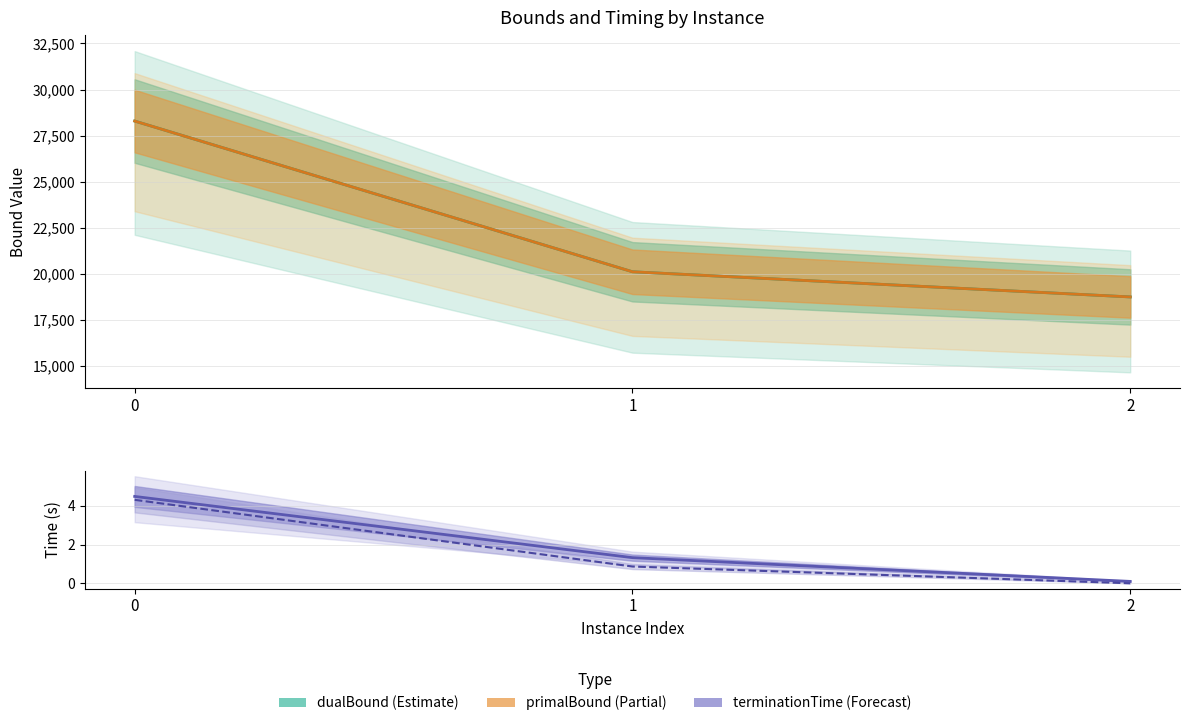

The rootDualBoundTime series shows 0.8 at 1. True or false?

False